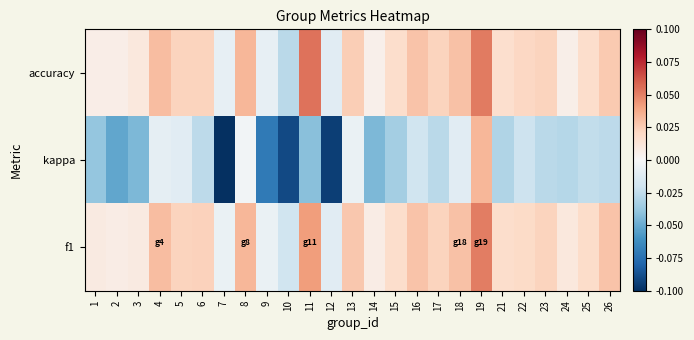

At which category is the sum across all series the highest?

19